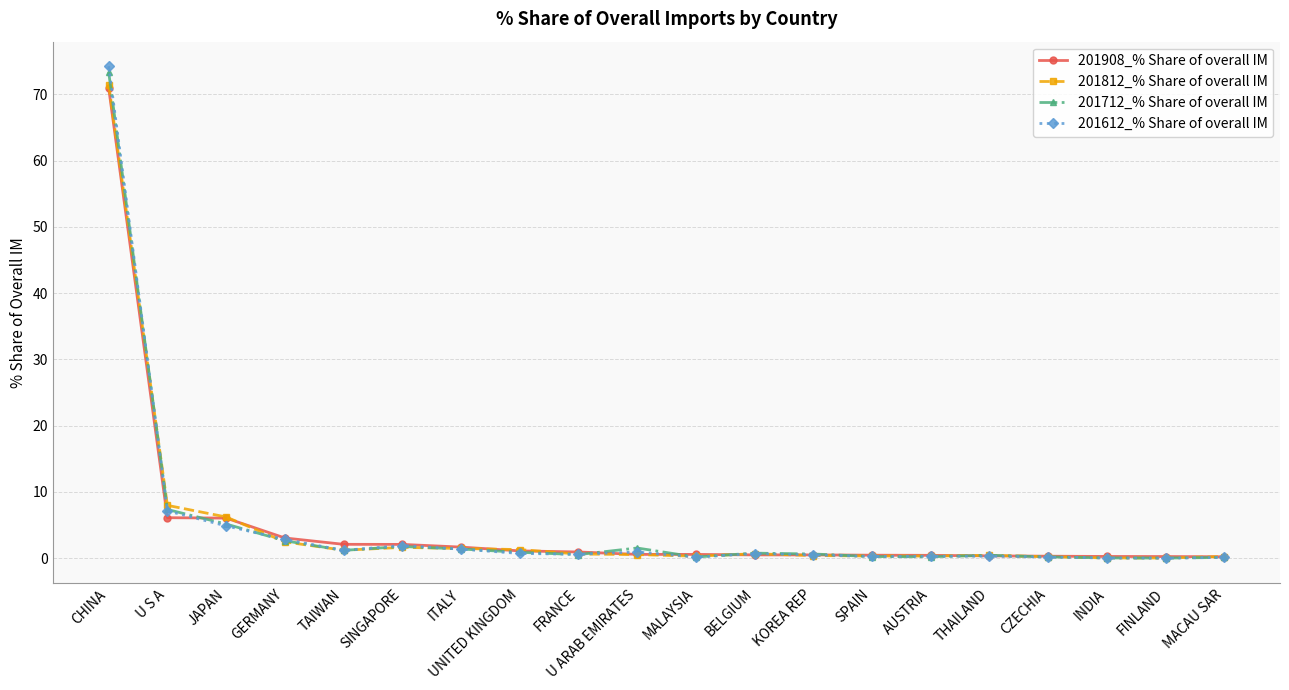

True or false: 201712_% Share of overall IM has more than 2 interior local peaks.

True